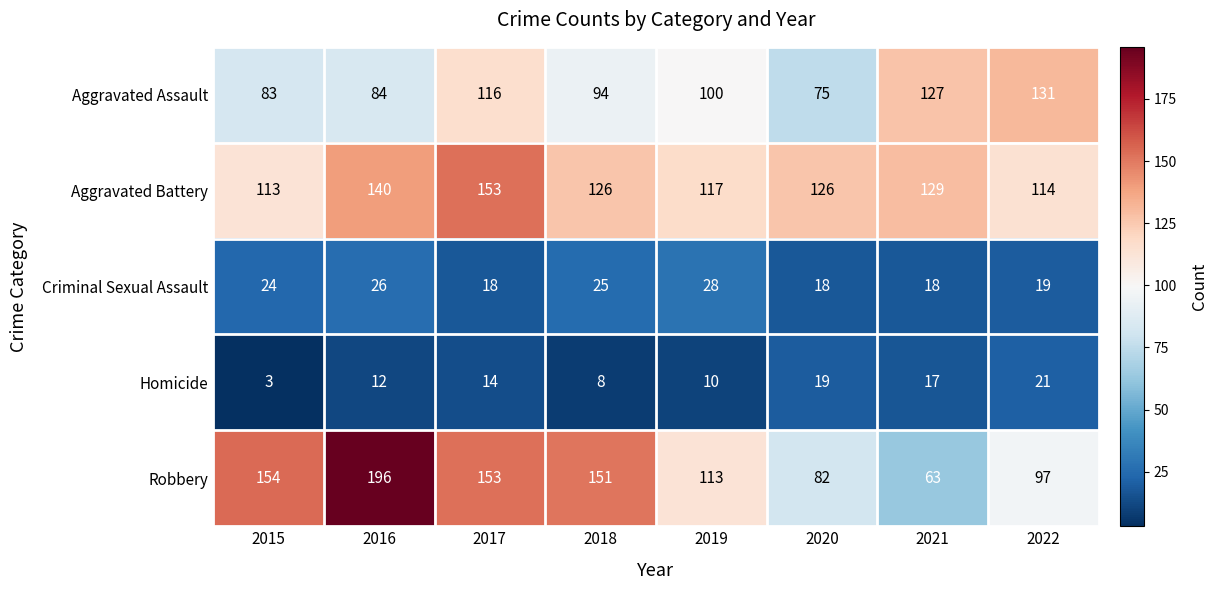

What is the sum of the Aggravated Battery values at 2016 and 2015?

253